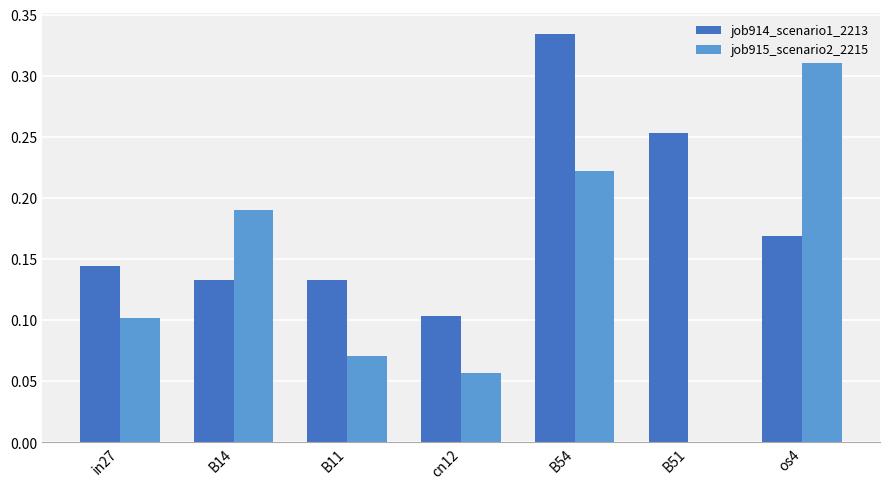

Which series changed the most between cn12 and os4?

job915_scenario2_2215